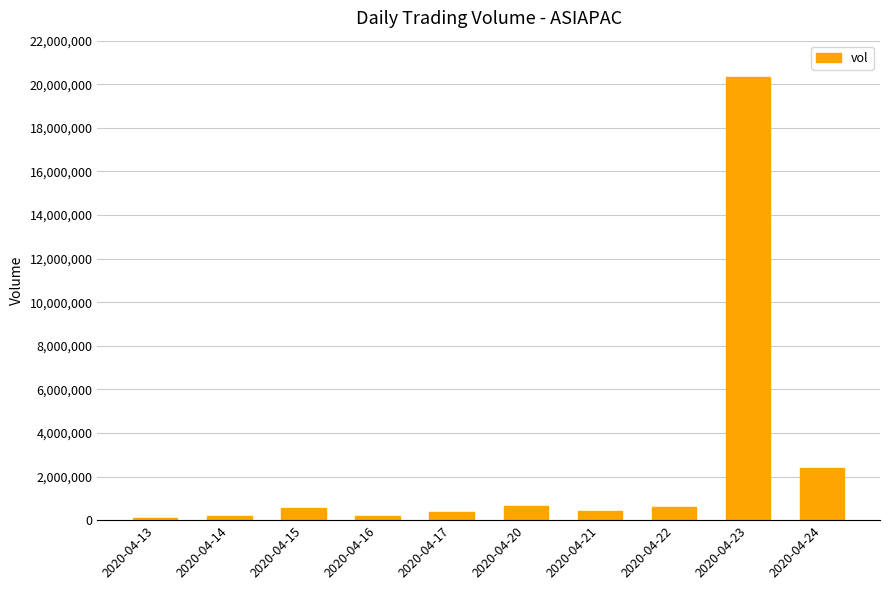

What is the maximum value shown in the chart?

20346000